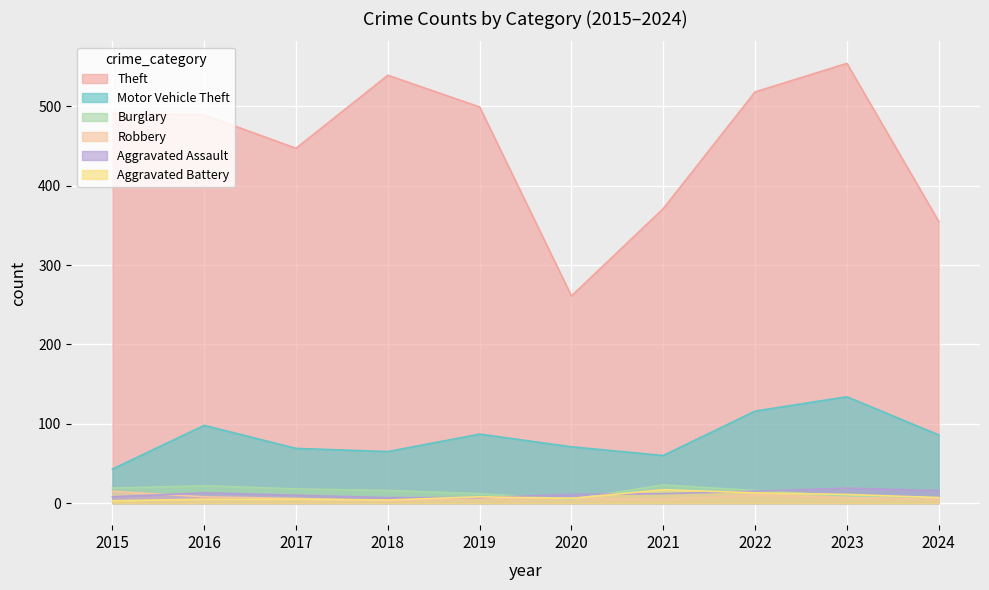

Which category has the lowest value in the Motor Vehicle Theft series?

2015